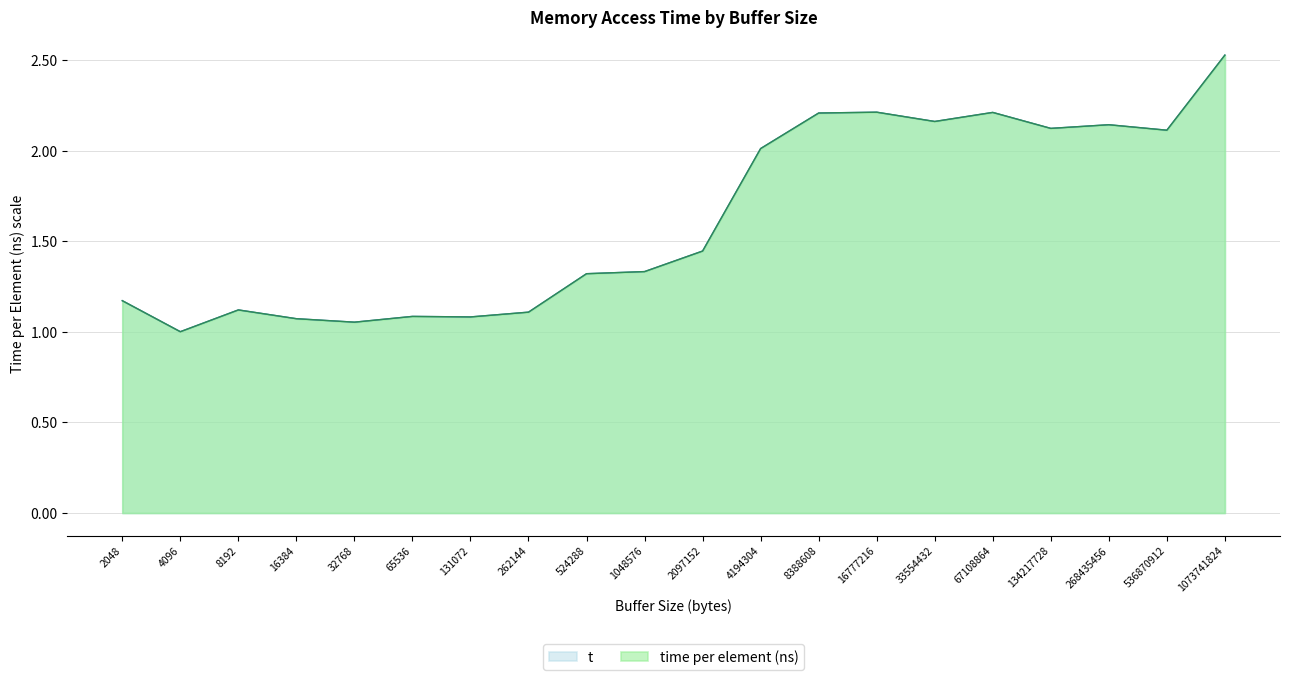

At how many categories does at least one series exceed 2?

9